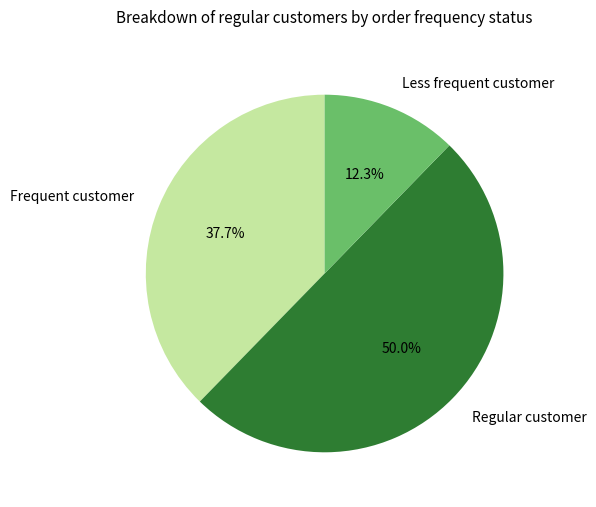

Does Less frequent customer represent more than half of the total?

No